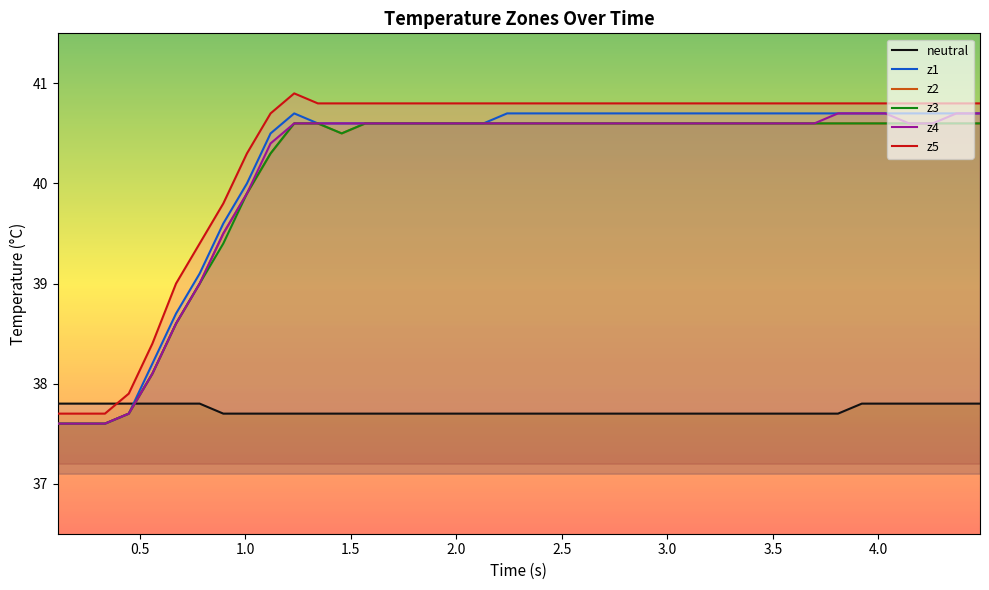

What is the maximum value for z2?

40.6